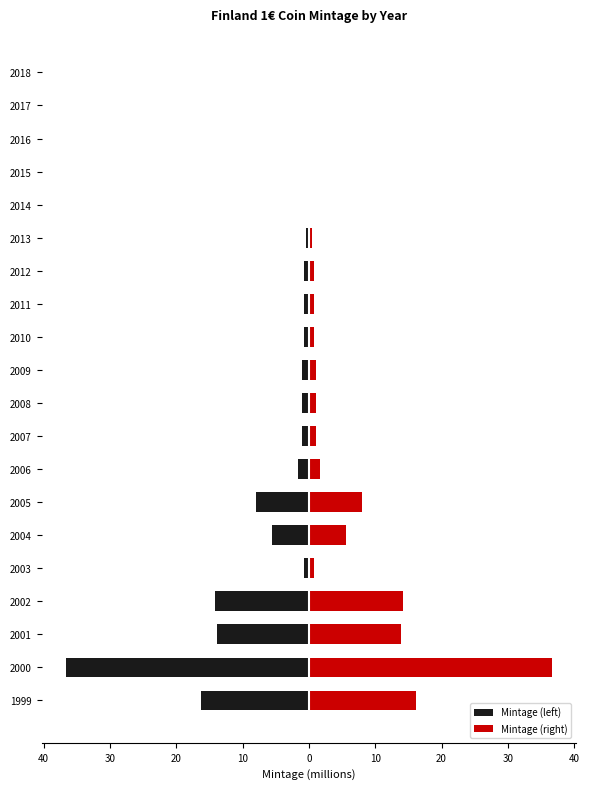

Reading right to left, extract all data points from this chart.

Mintage (left): -0.1	-0.1	-0.2	-0.2	-0.2	-0.4	-0.8	-0.8	-0.8	-1.0	-1.0	-1.0	-1.7	-7.9	-5.5	-0.8	-14.1	-13.9	-36.6	-16.2
Mintage (right): 0.1	0.1	0.2	0.2	0.2	0.4	0.8	0.8	0.8	1.0	1.0	1.0	1.7	7.9	5.5	0.8	14.1	13.9	36.6	16.2